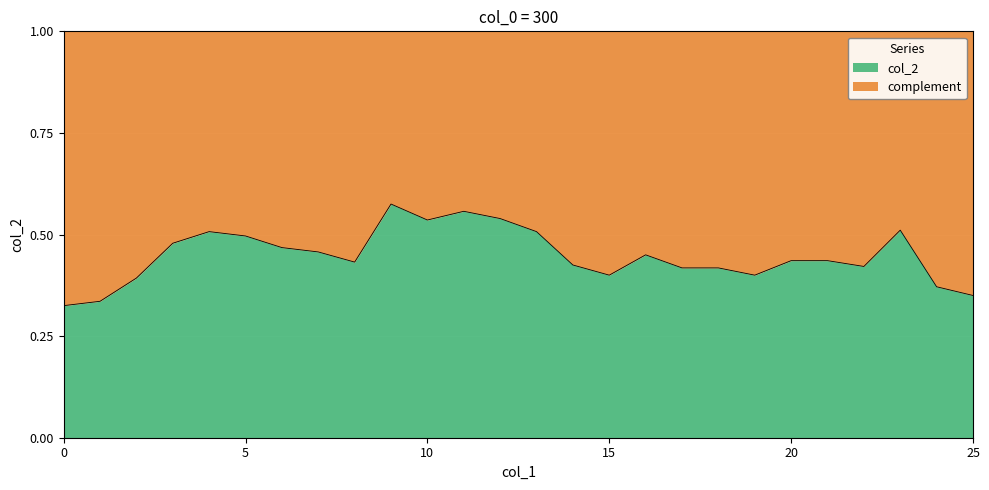

How many points are higher than both their immediate neighbors (excluding endpoints)?

5